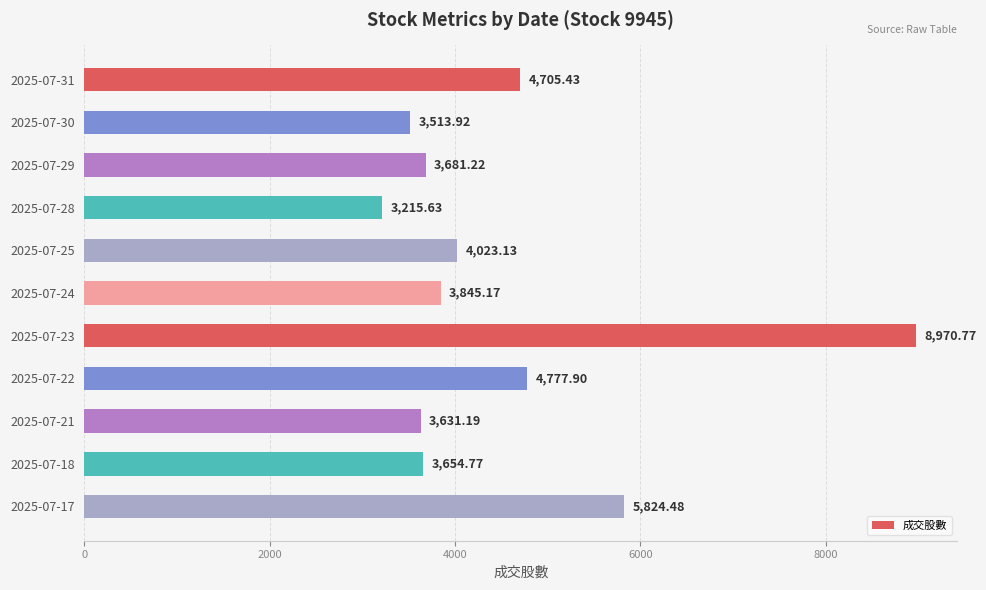

What is the average value?

4531.2